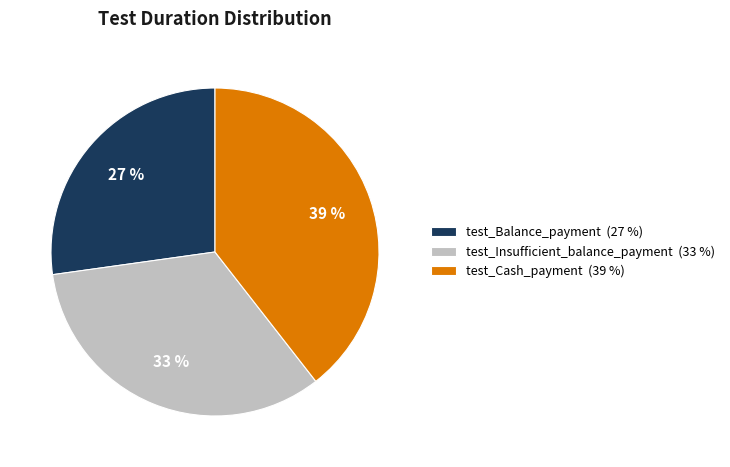

Rank the categories by value from lowest to highest.

test_Balance_payment, test_Insufficient_balance_payment, test_Cash_payment